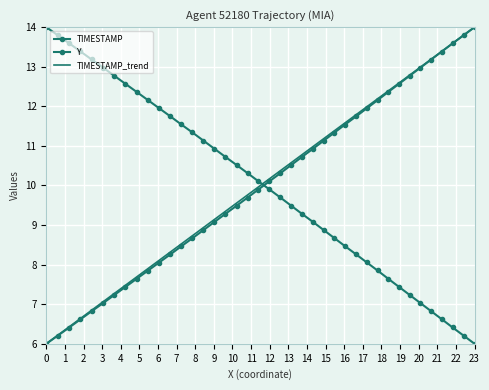

True or false: TIMESTAMP and X cross at least once.

True